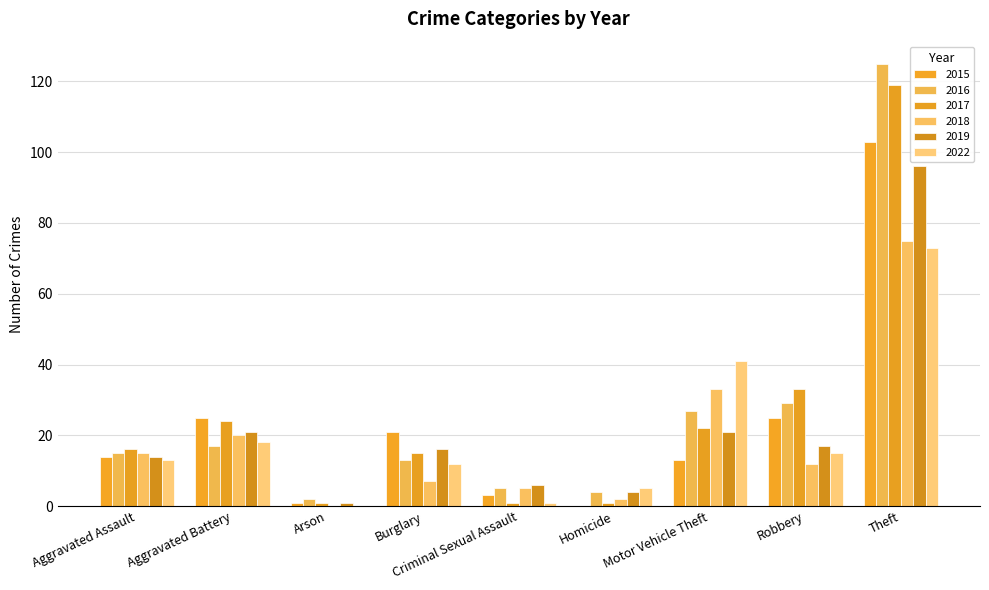

What is the highest value of the 2015 series?

103